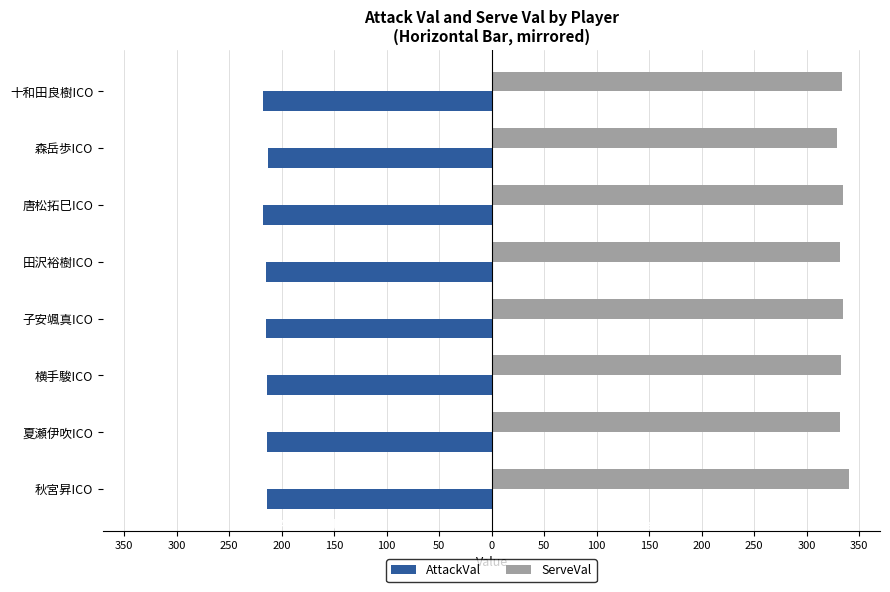

What are all the series names shown in the legend?

AttackVal, ServeVal